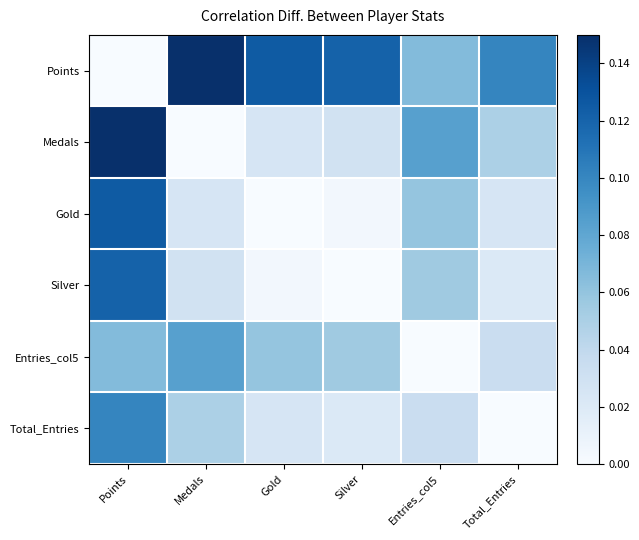

Which series has the largest range (max minus min)?

Points